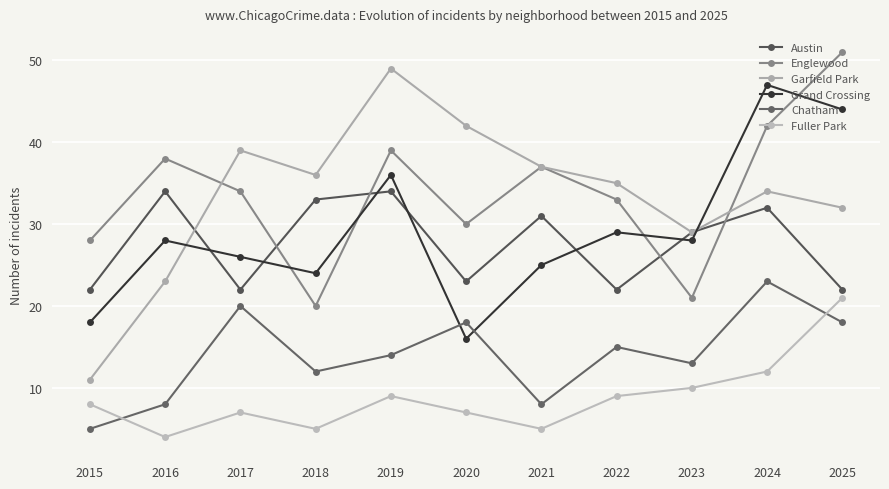

The Englewood series shows 50 at 2022. True or false?

False